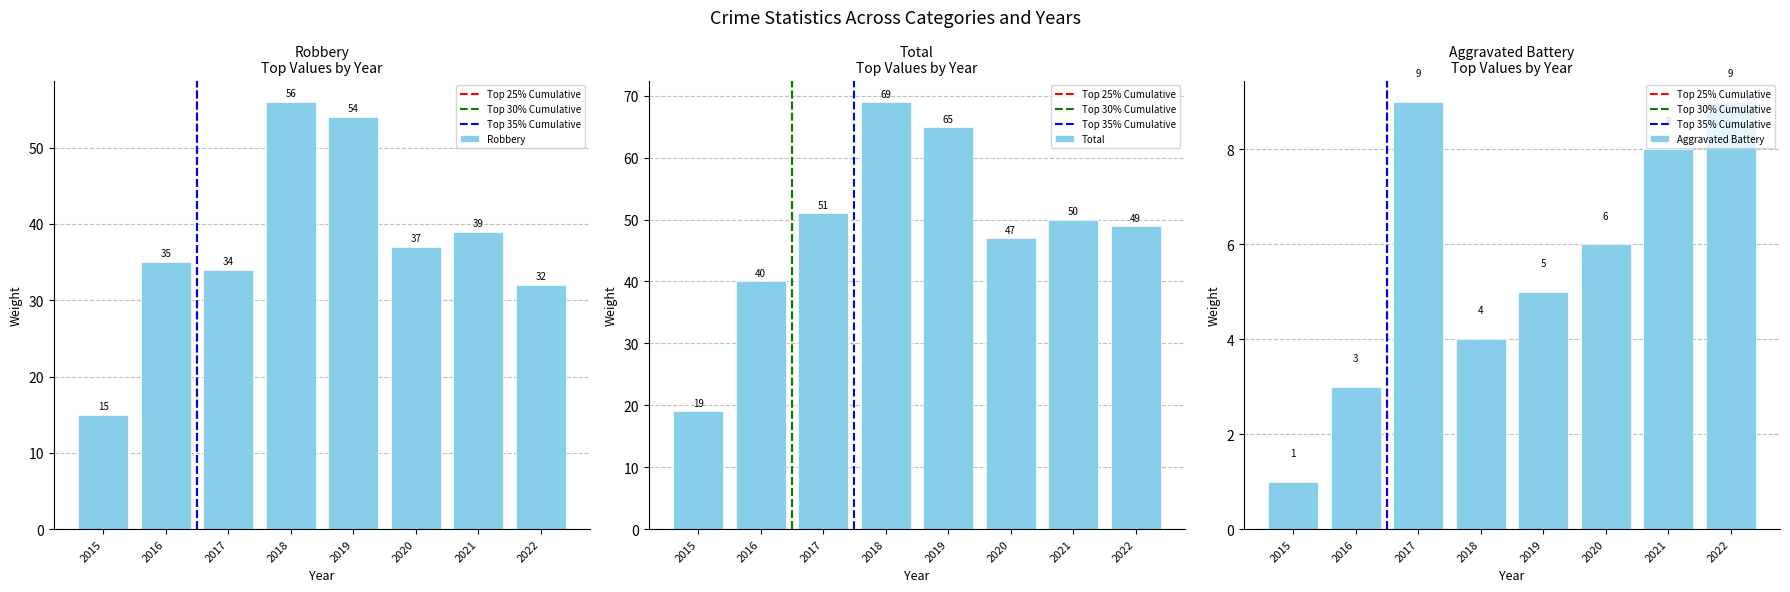

How many values in the Total series are below 50?

4